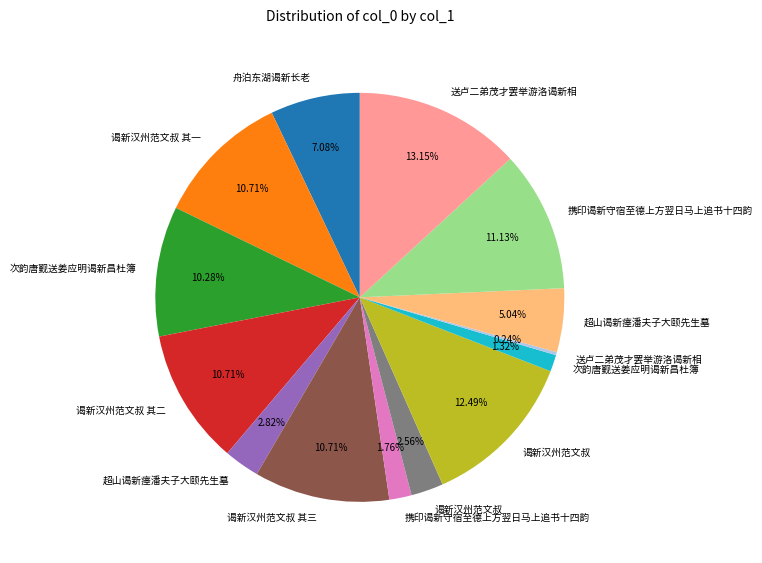

Is there any slice that represents more than half of the pie?

No